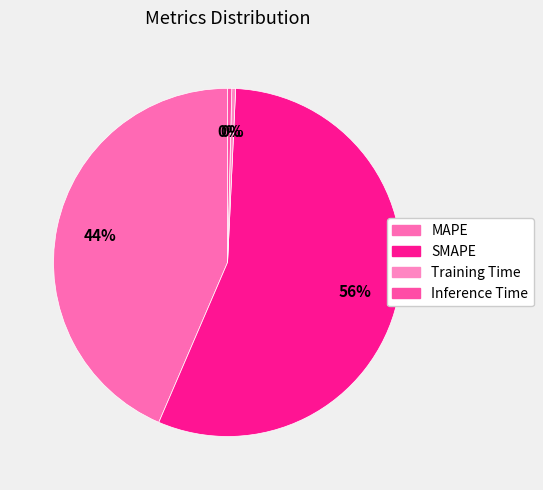

Rank the categories by value from highest to lowest.

SMAPE, MAPE, Inference Time, Training Time